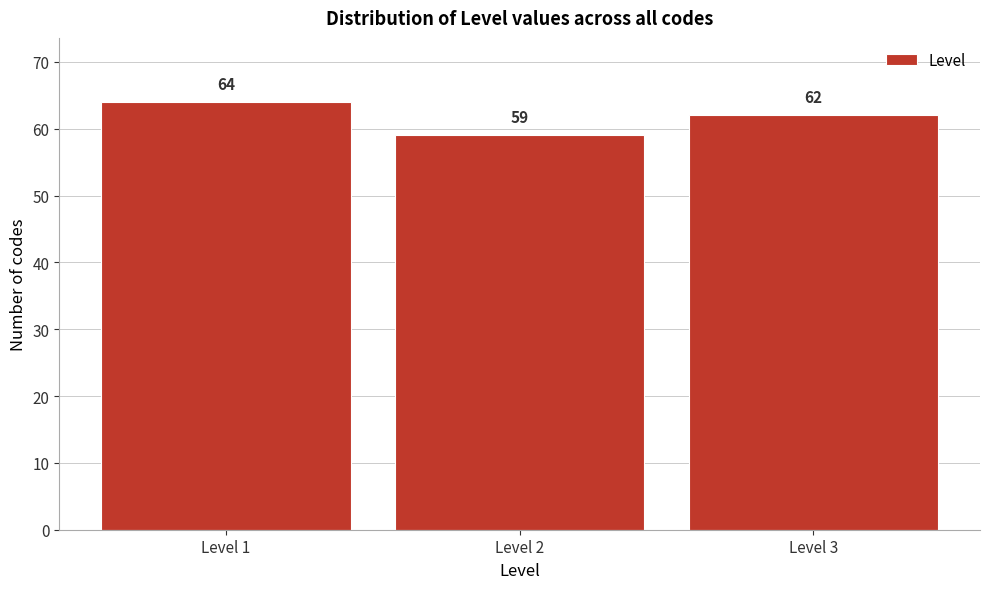

Reading left to right, transcribe this chart: for each bar, give the range it covers on the x-axis and its height.

0.5 to 1.5: 64
1.5 to 2.5: 59
2.5 to 3.5: 62